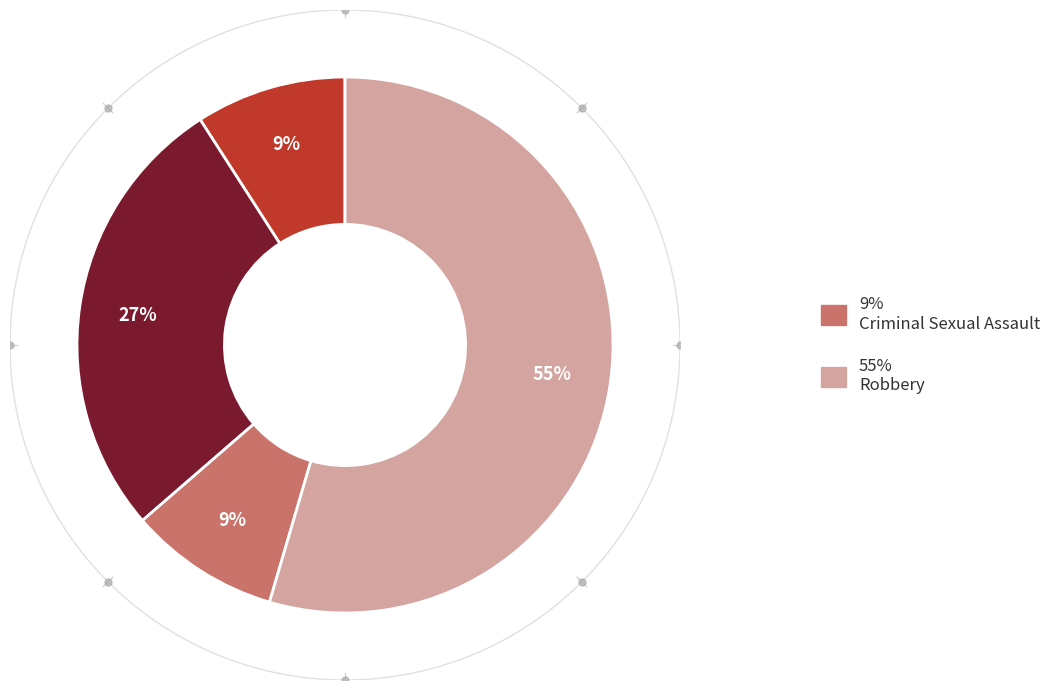

How many slices are in this pie chart?

4